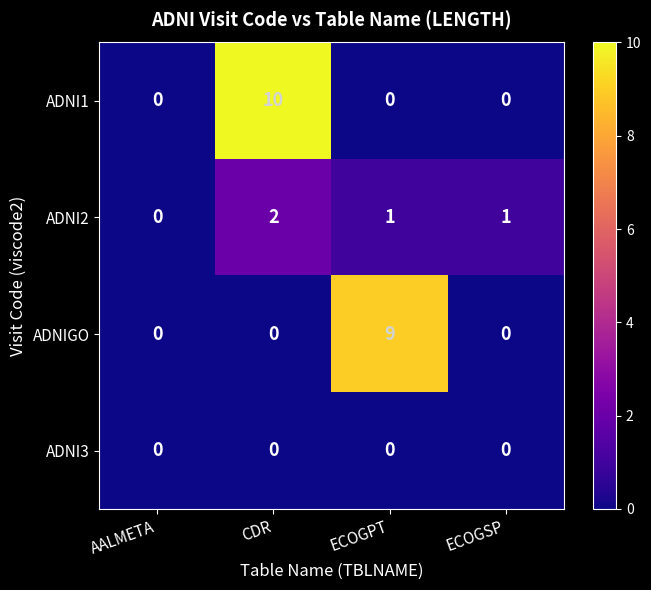

How many ADNIGO values are between 0 and 9?

4